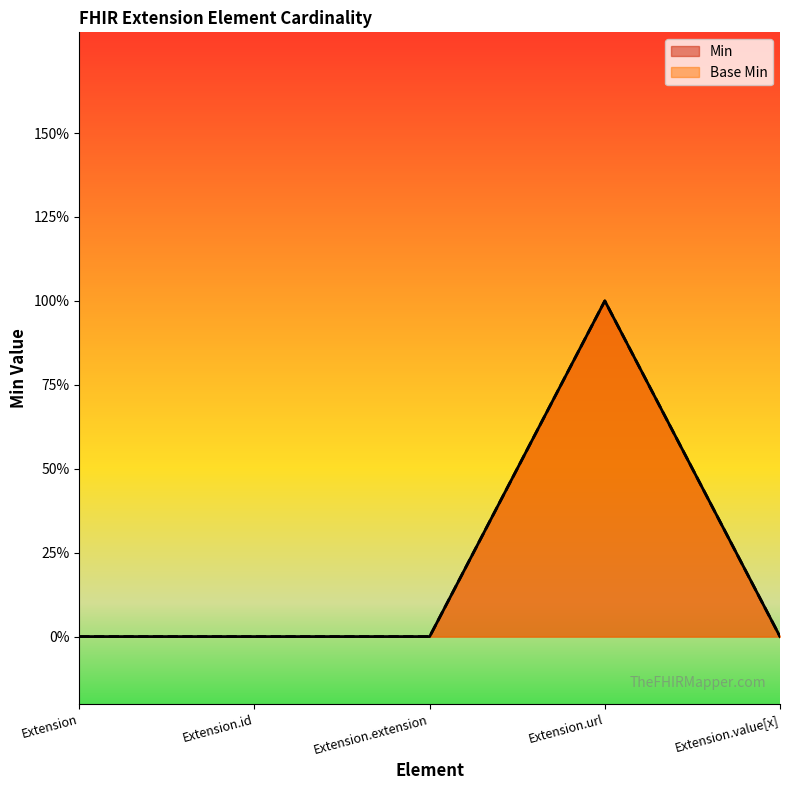

What is the difference between the Min values at Extension.url and Extension.extension?

1